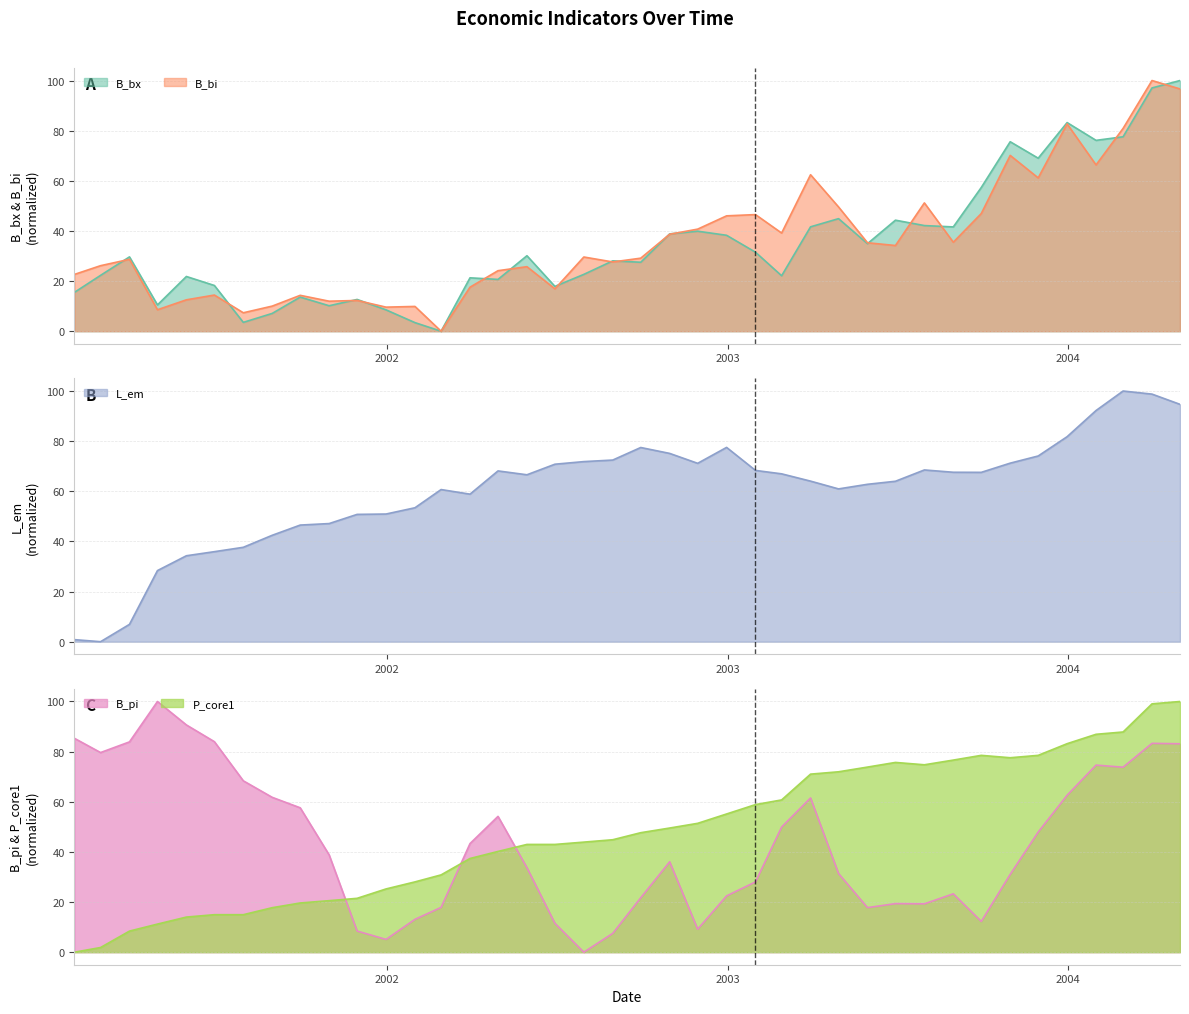

What is the label of the 30th point from the left?

2003-06-30